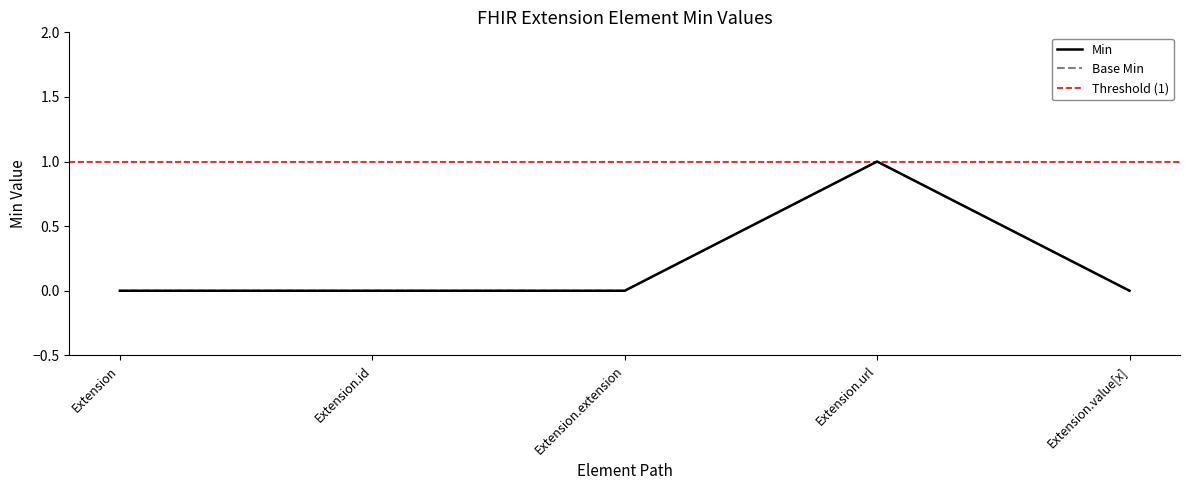

True or false: Min and Base Min intersect in this chart.

False